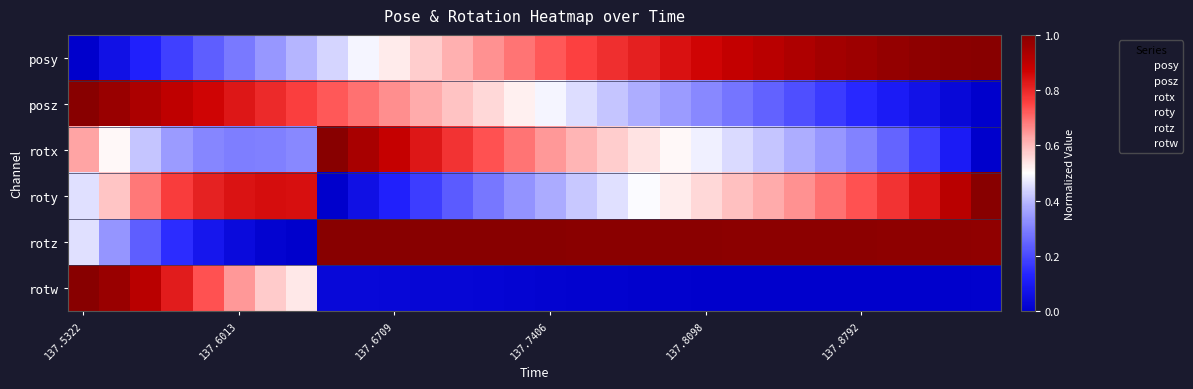

At how many categories does at least one series exceed 0?

30